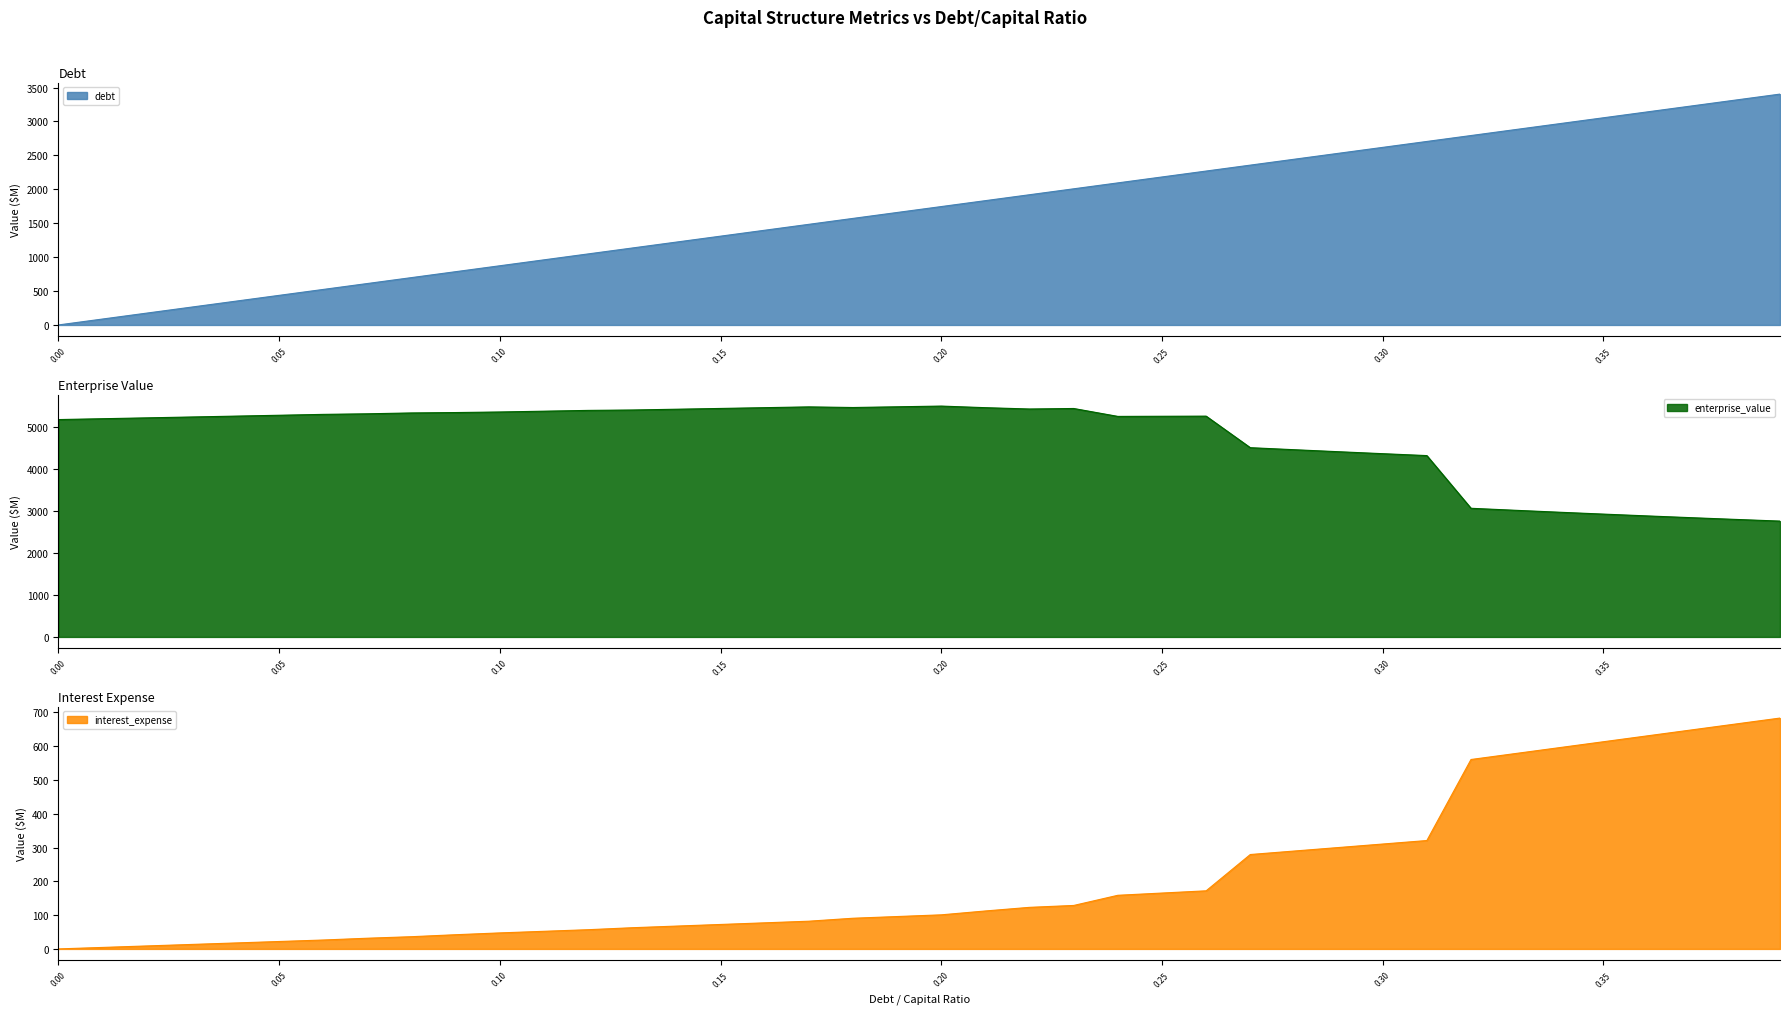

True or false: interest_expense and debt_capital cross at least once.

False